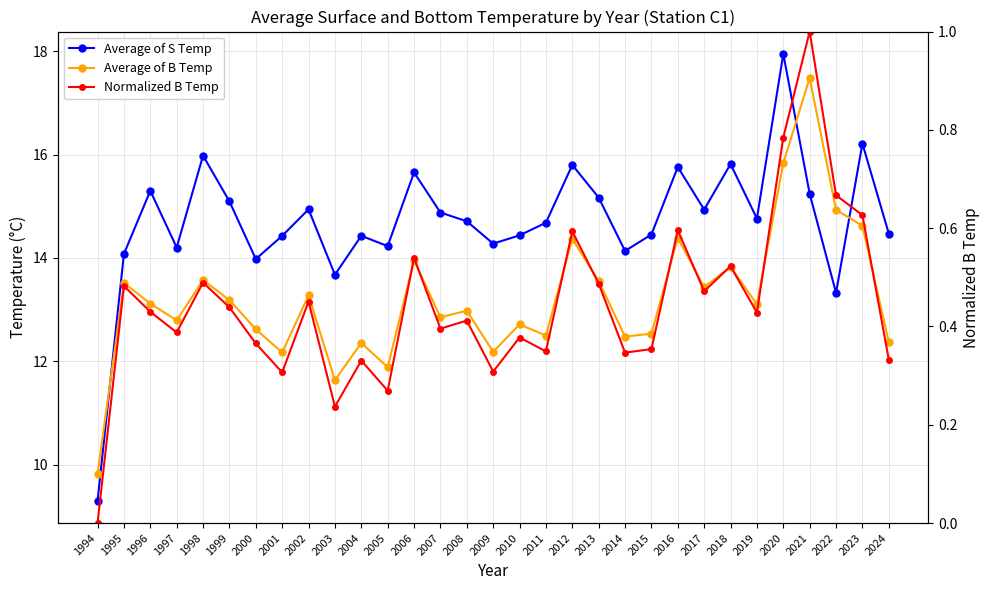

Is the value of Normalized B Temp at 2019 greater than the value of Average of B Temp at 2009?

No